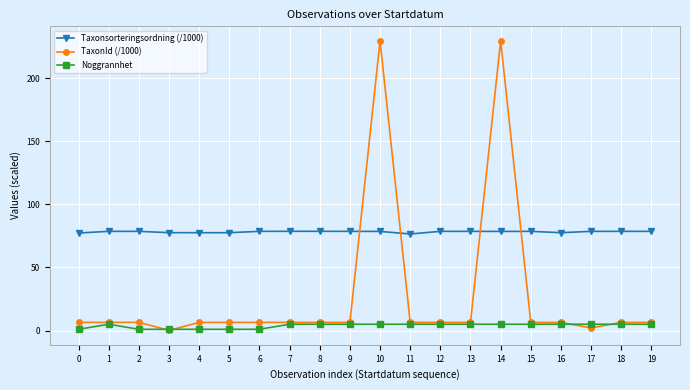

What is the sum of the Taxonsorteringsordning (/1000) values at 8 and 17?

157.2